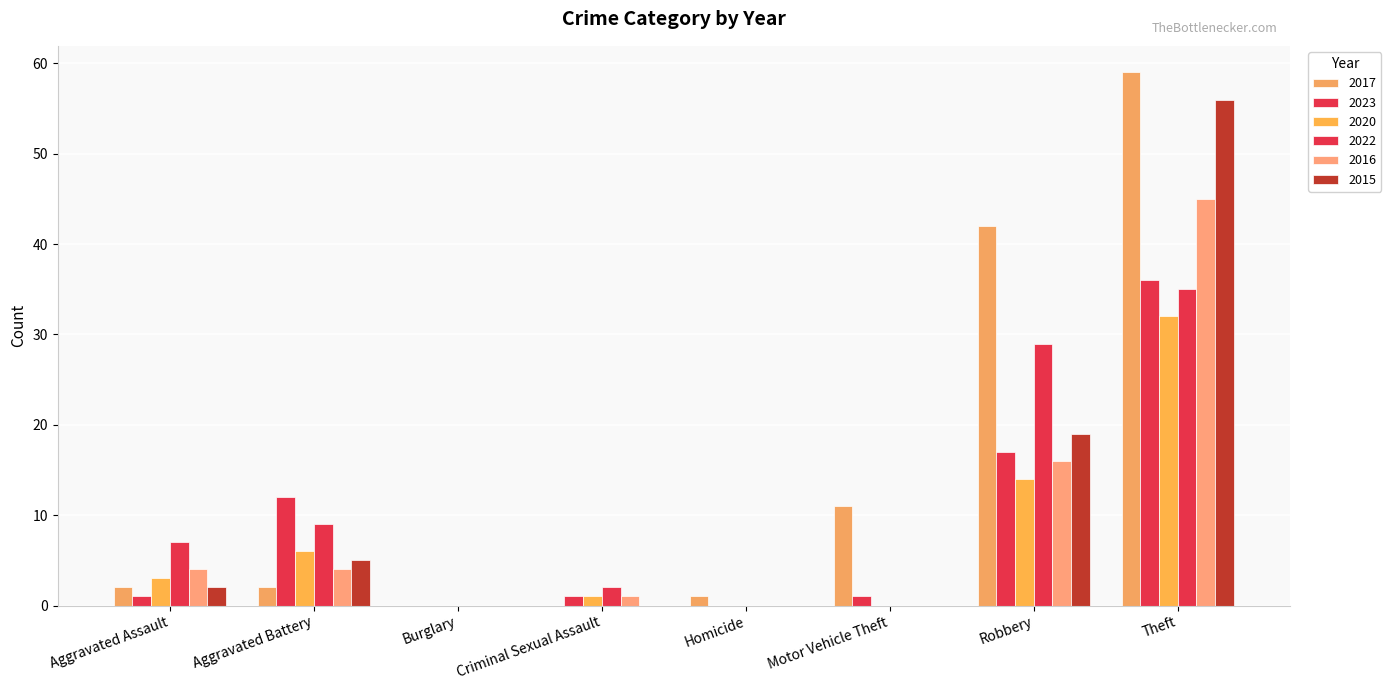

Is the value of 2023 at Burglary greater than the value of 2022 at Aggravated Assault?

No